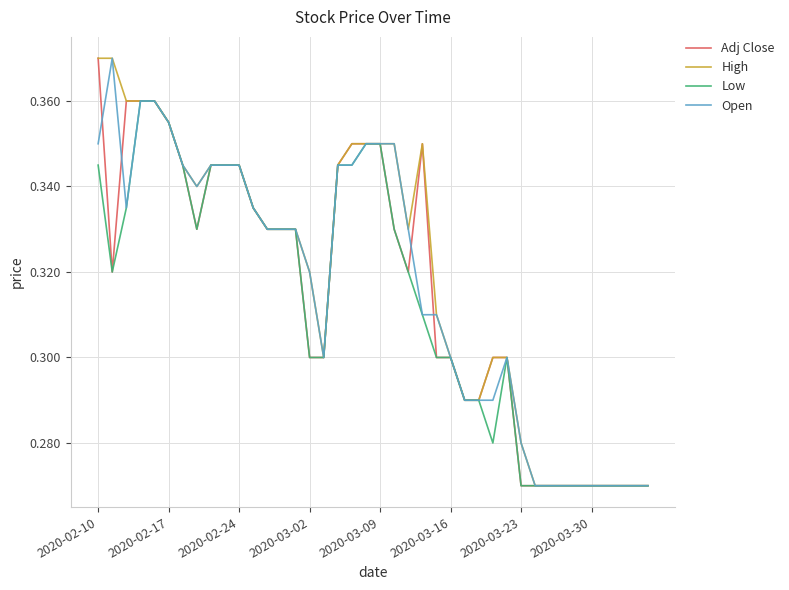

What are all the series names shown in the legend?

Adj Close, High, Low, Open